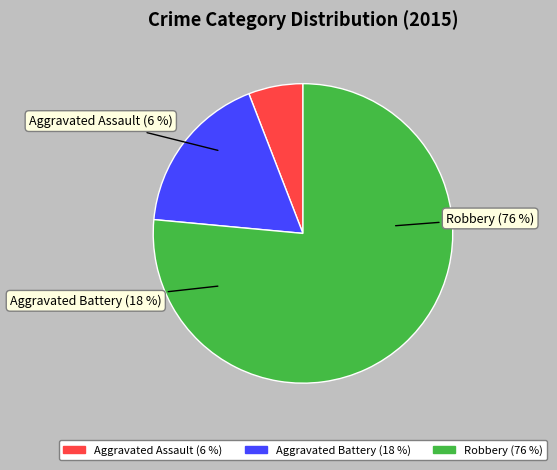

How many segments does this pie chart have?

3